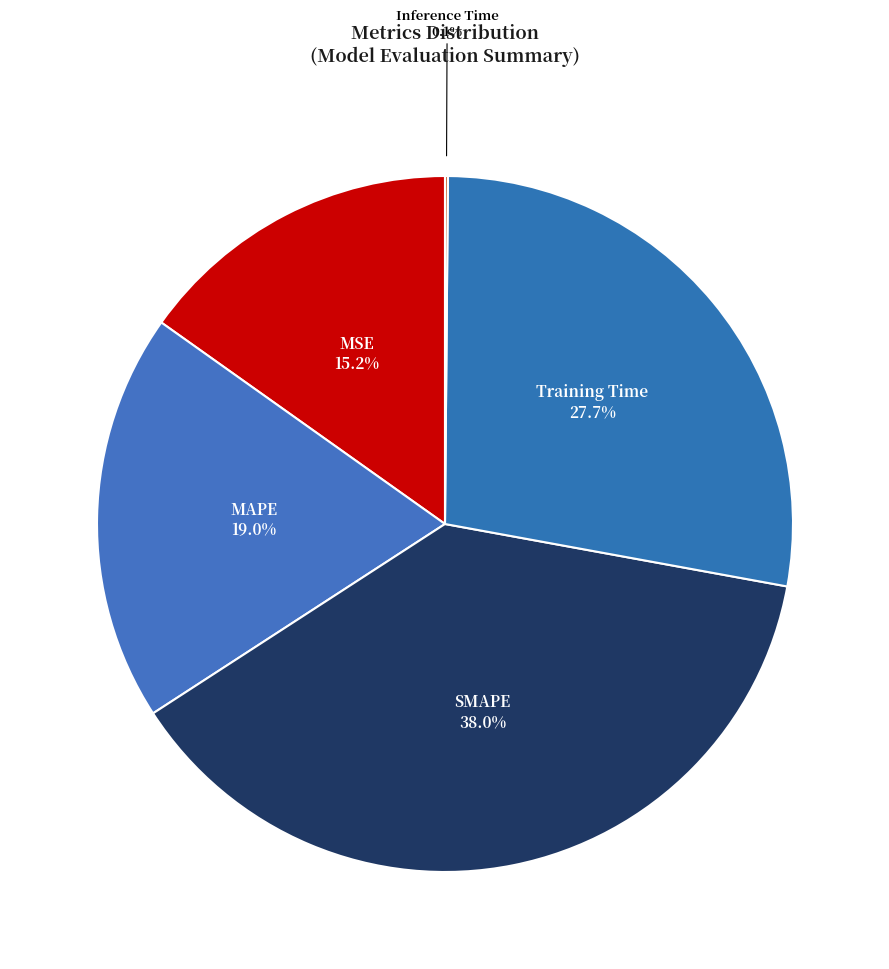

How many segments does this pie chart have?

5